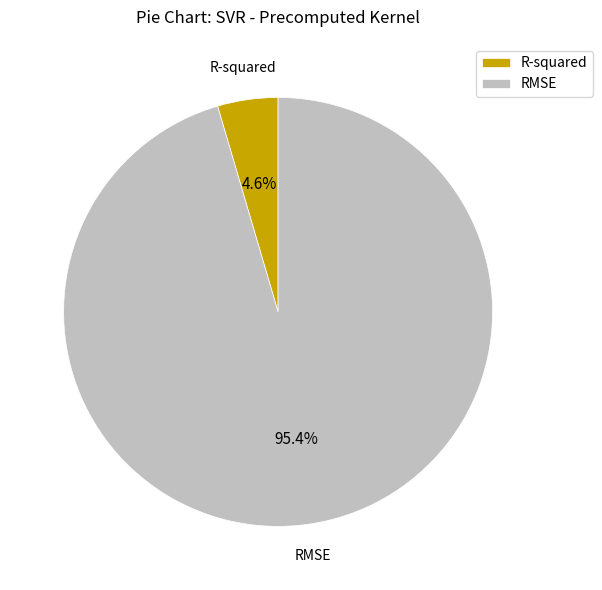

Count the number of slices in the pie.

2